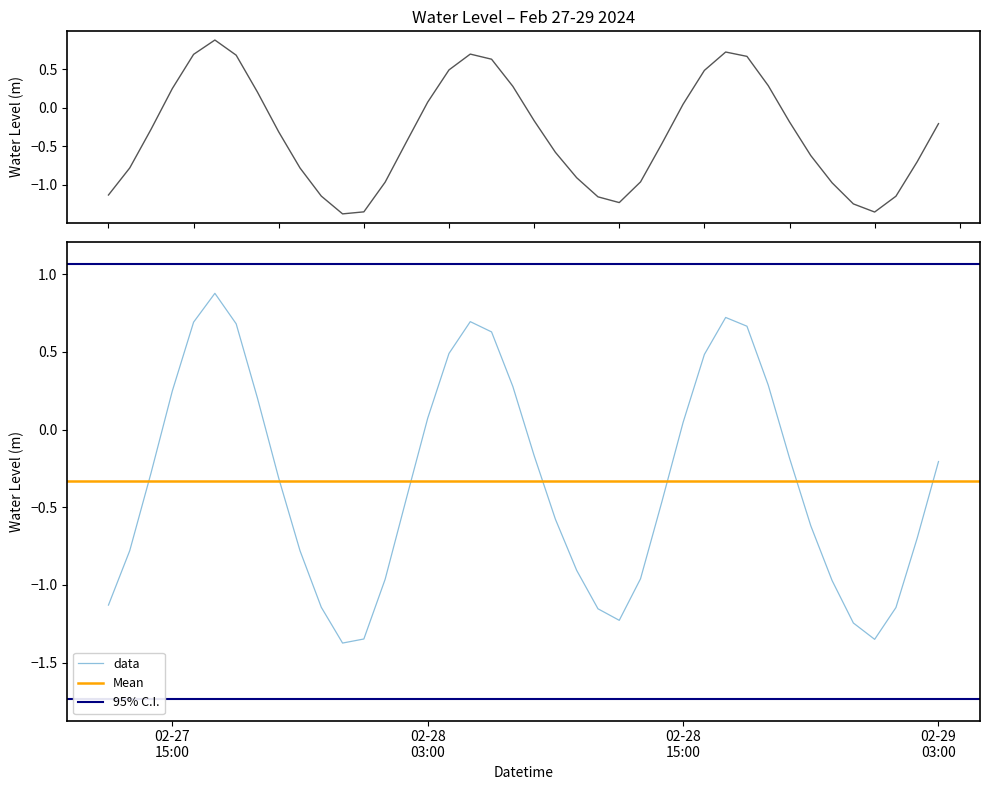

What is the label of the 2nd point from the left?

2024-02-27 13:00:00